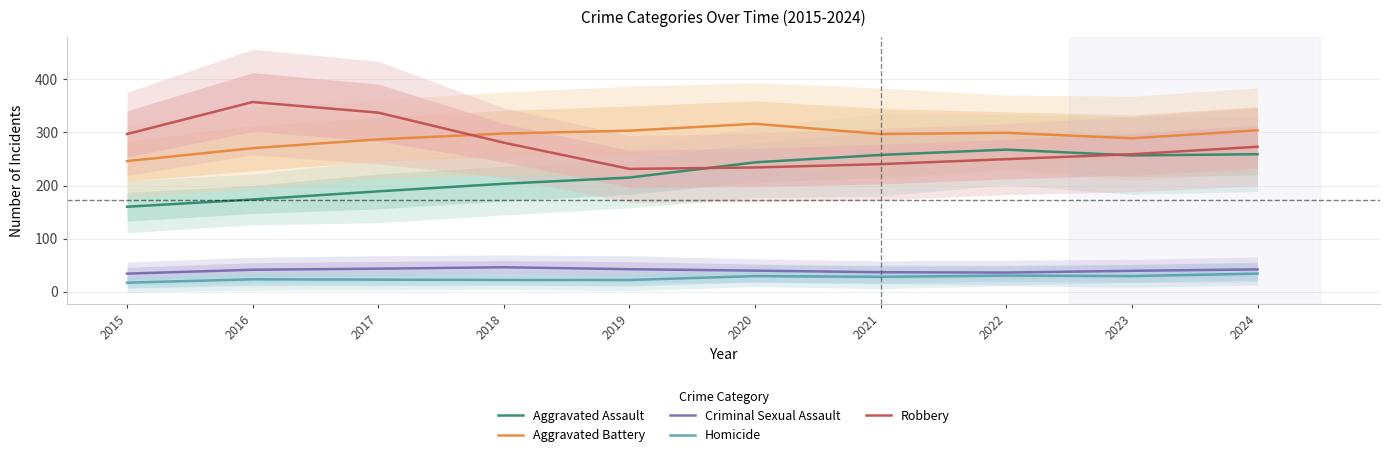

Read the Aggravated Assault value at 2019.

215.0